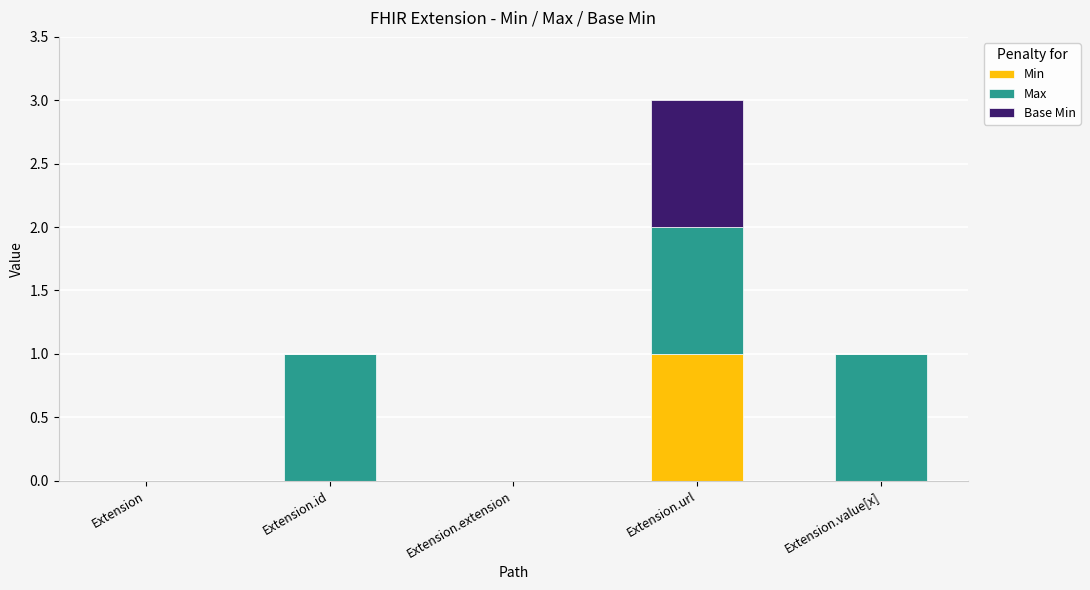

The value of Min at Extension.id is 0. True or false?

True